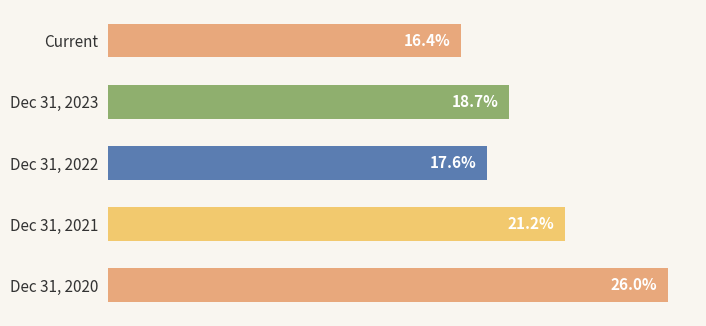

Between Dec 31, 2023 and Dec 31, 2022, which is larger?

Dec 31, 2023